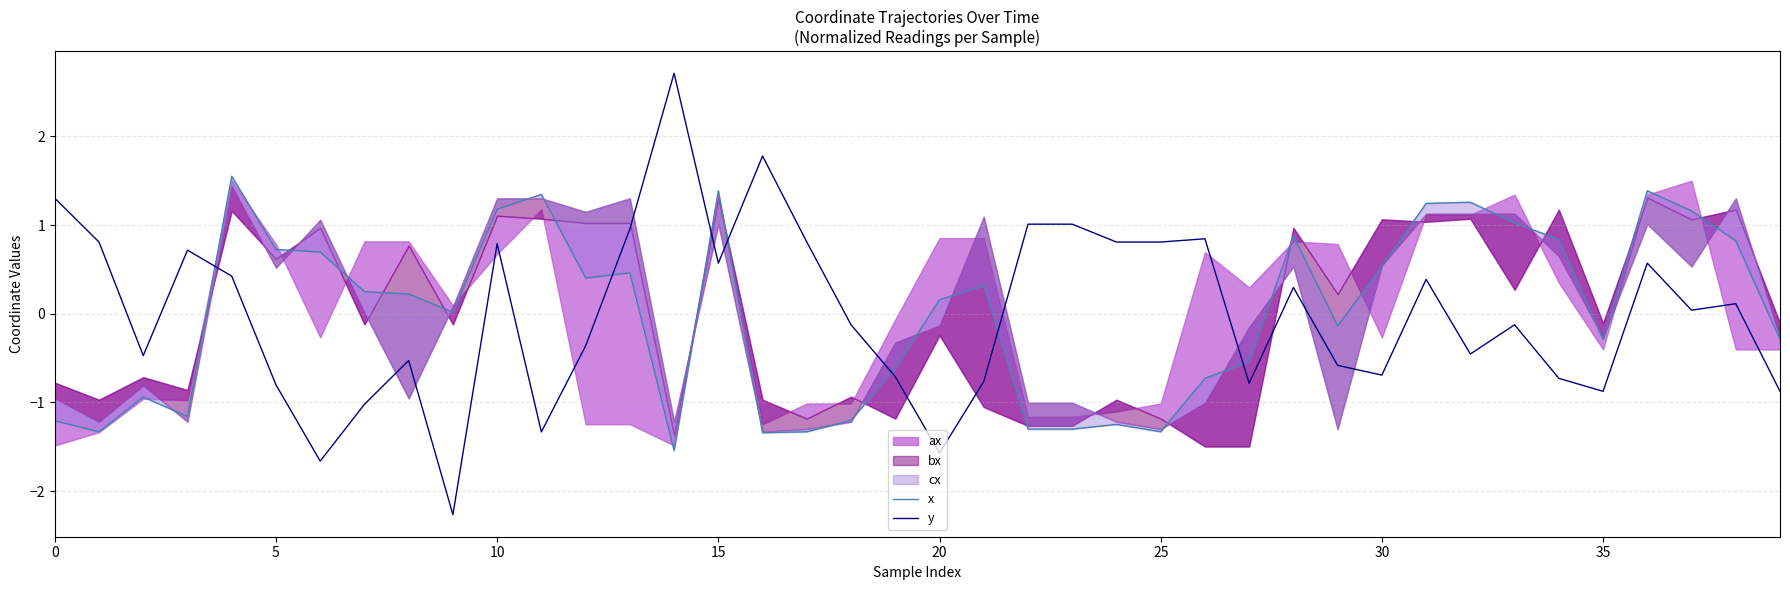

At which label does x reach its minimum?

14